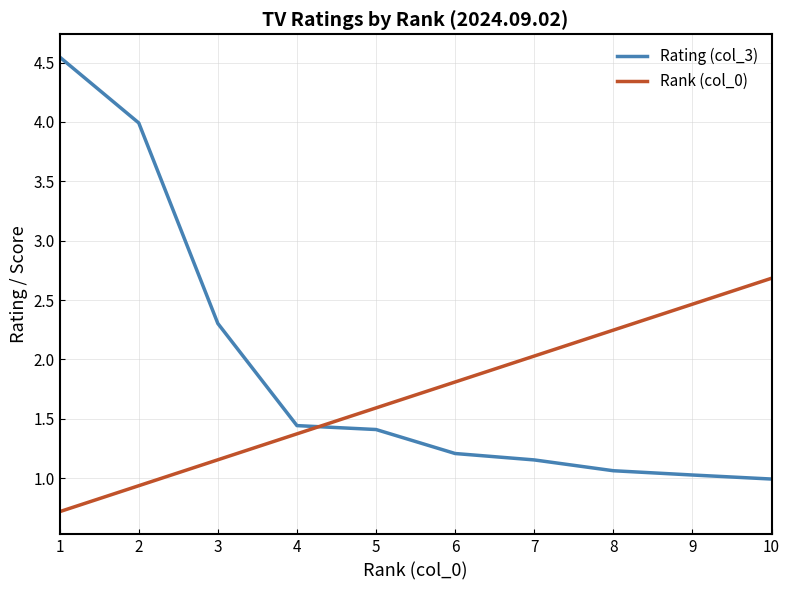

What is the minimum value shown in the chart?

0.7